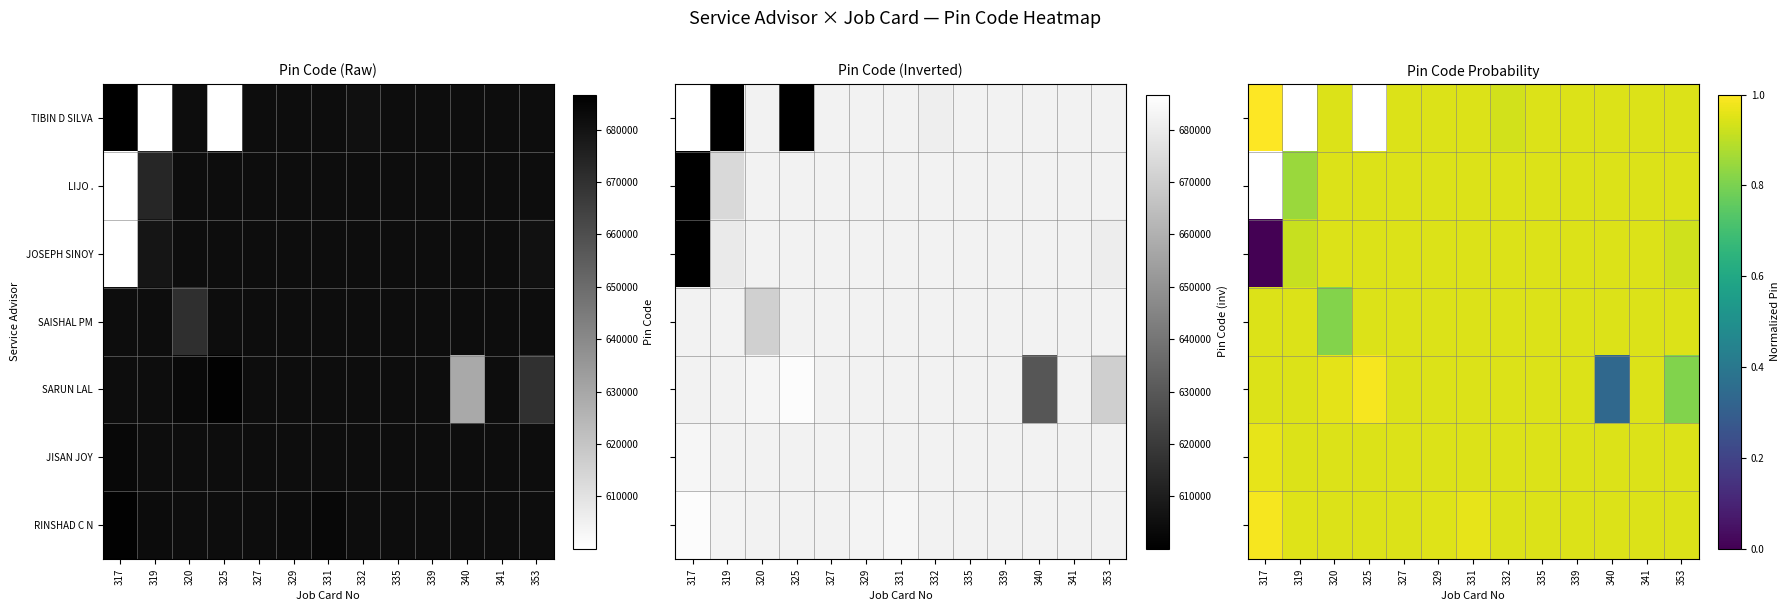

Is the value of SARUN LAL at 335 greater than the value of JISAN JOY at 341?

No